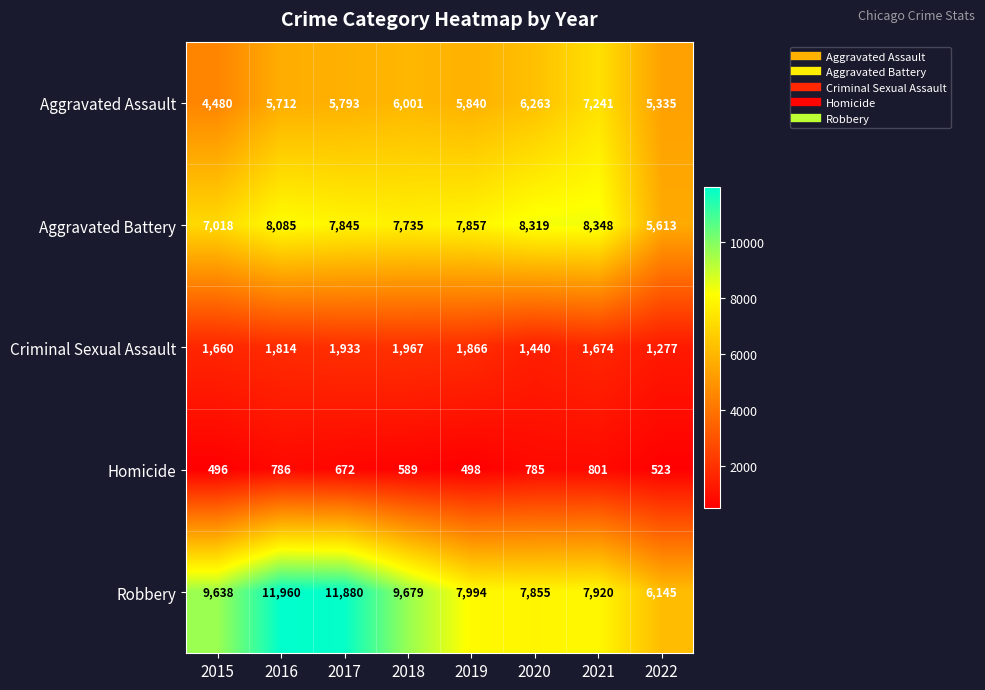

Which series changed the most between 2017 and 2022?

Robbery